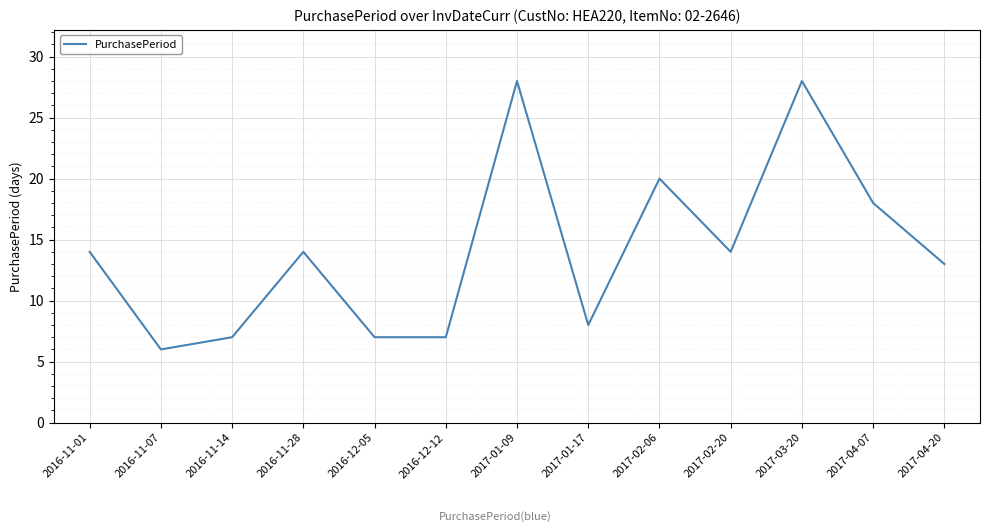

At which label is the value closest to 17?

2017-04-07